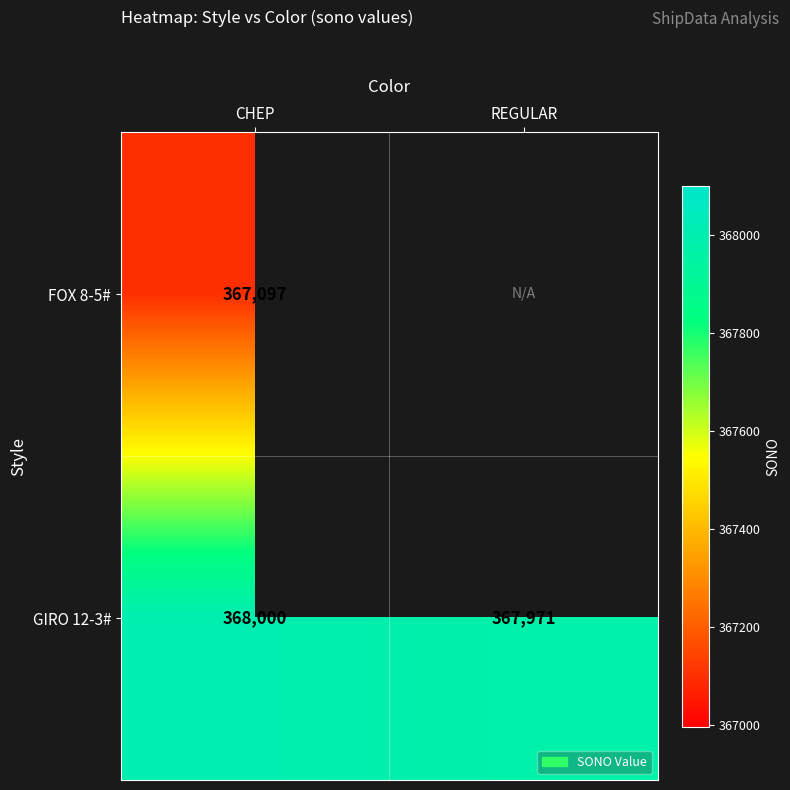

What is the minimum value shown in the chart?

367097.0